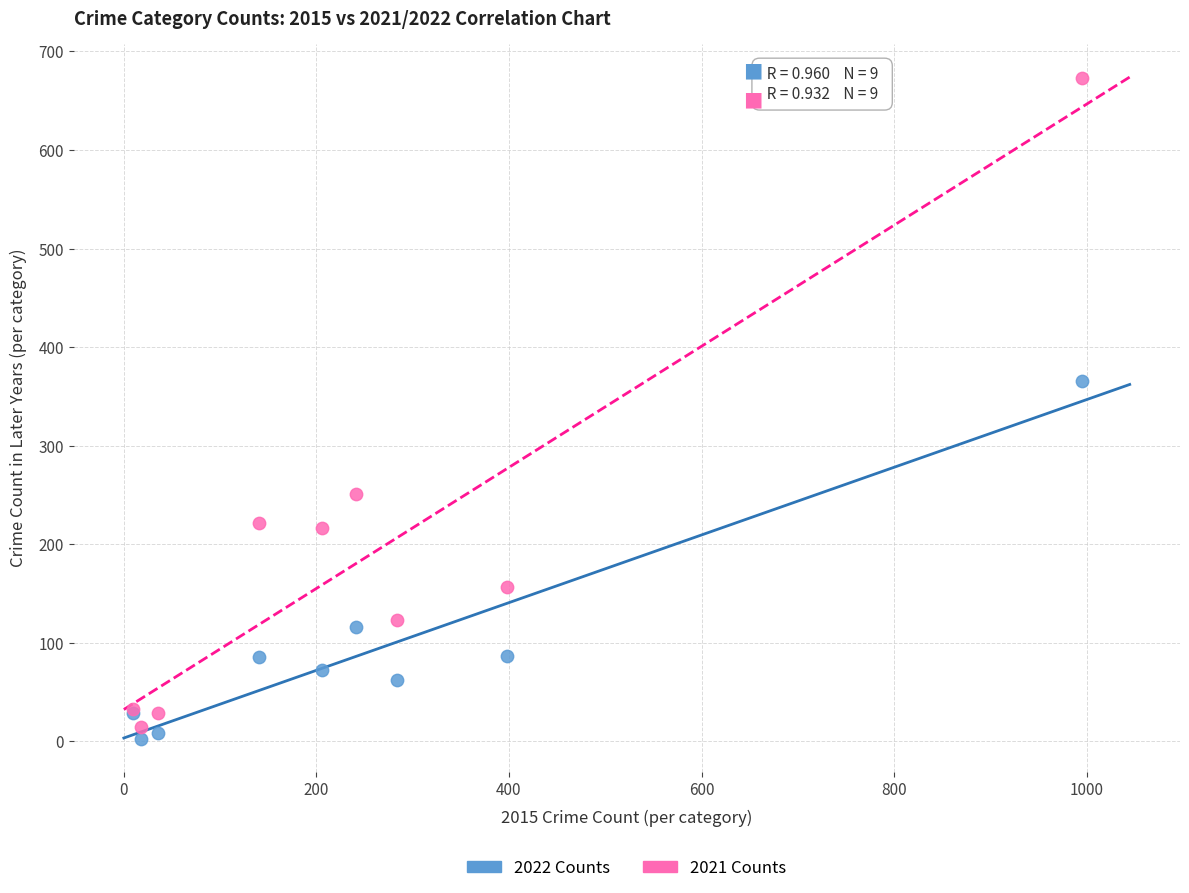

Across all series, what Y value is closest to 338?

366